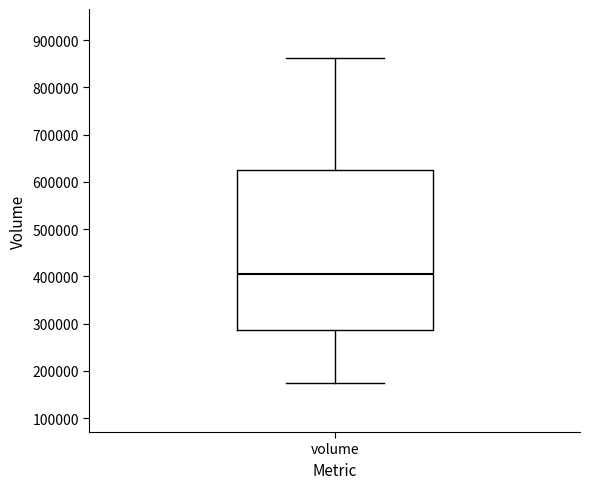

Where is the lower edge of the box for volume on the y-axis? The values are not printed on the chart, so give them approximately, as read against the axis.

290000